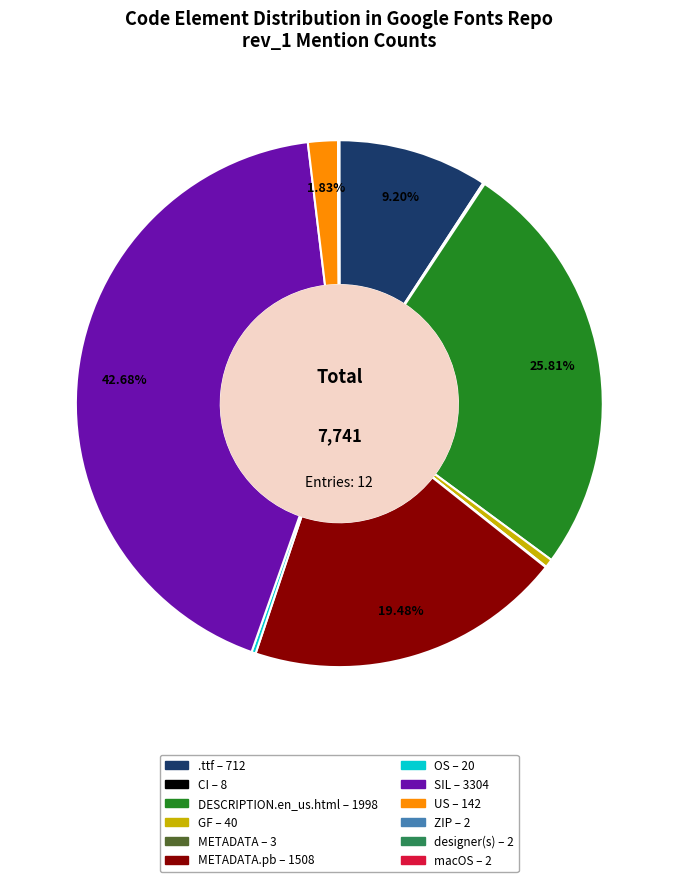

Is there a majority slice in this chart?

No